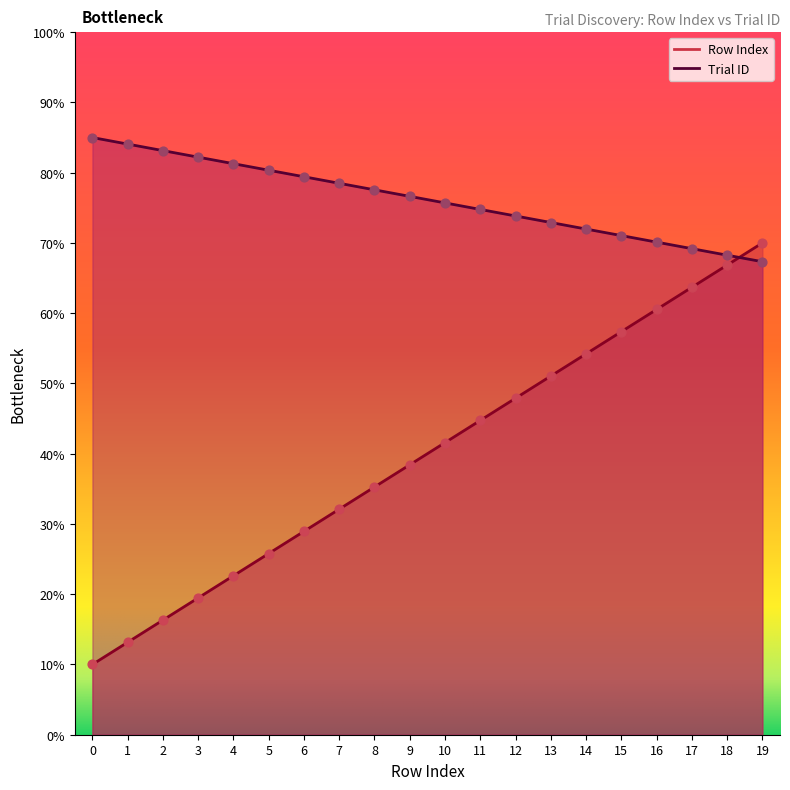

At which category is the sum across all series the highest?

19